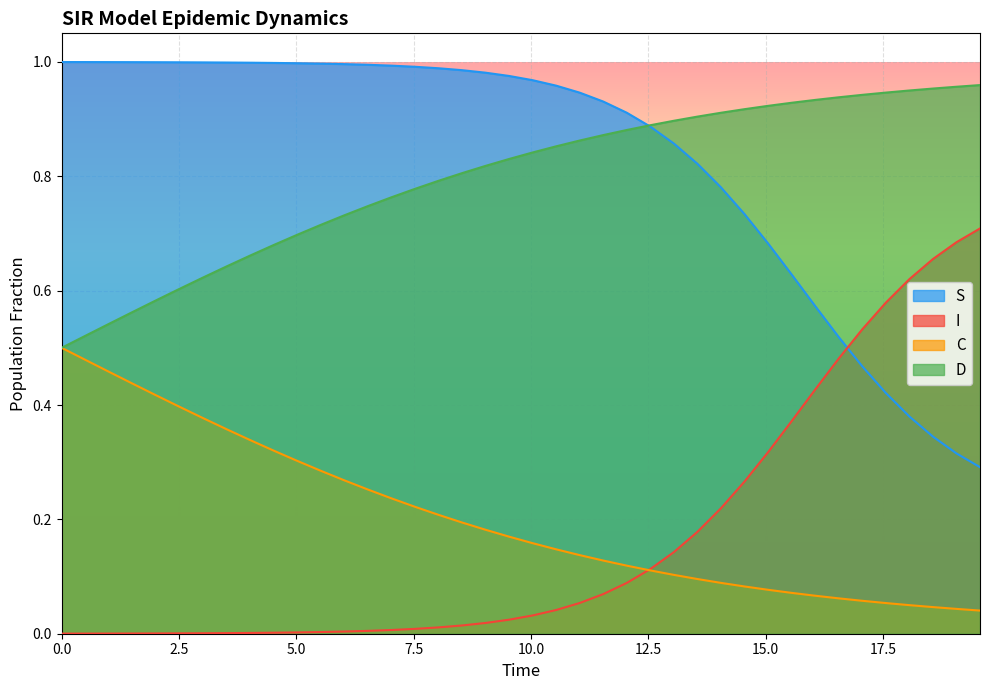

True or false: C and S intersect in this chart.

False